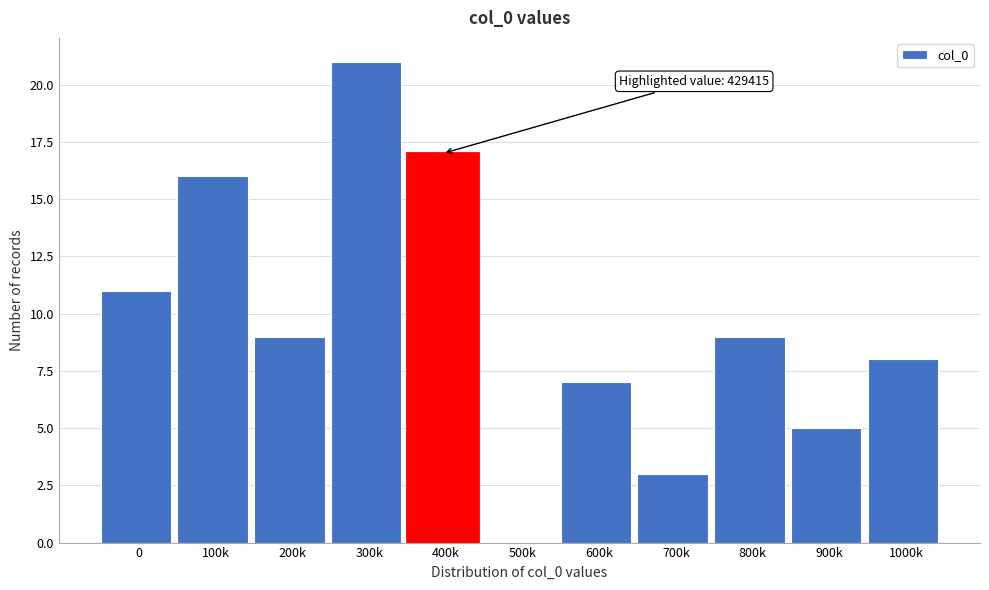

Reading left to right, transcribe all the data shown in this chart.

0=11	100k=16	200k=9	300k=21	400k=17	500k=0	600k=7	700k=3	800k=9	900k=5	1000k=8